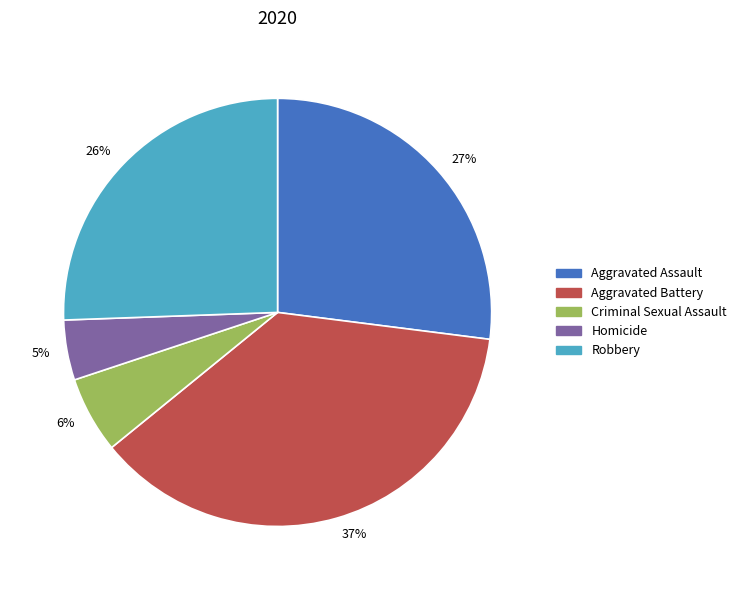

The 6% slice represents 1% of the pie. True or false?

False